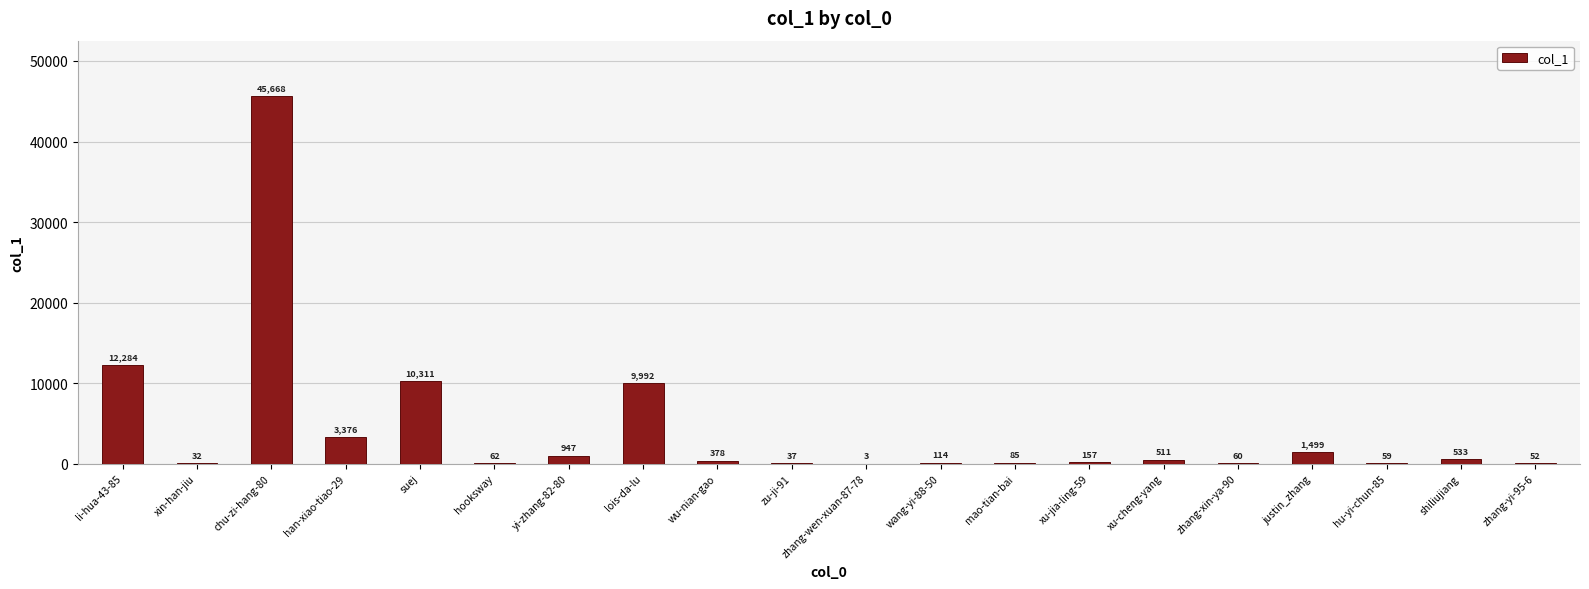

Is it true that the value at chu-zi-hang-80 is 11926?

False